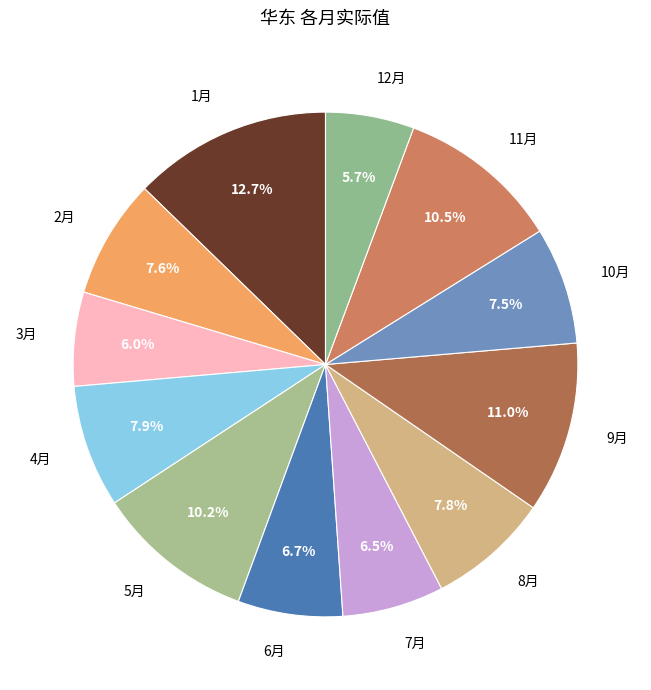

Between 10月 and 1月, which is larger?

1月